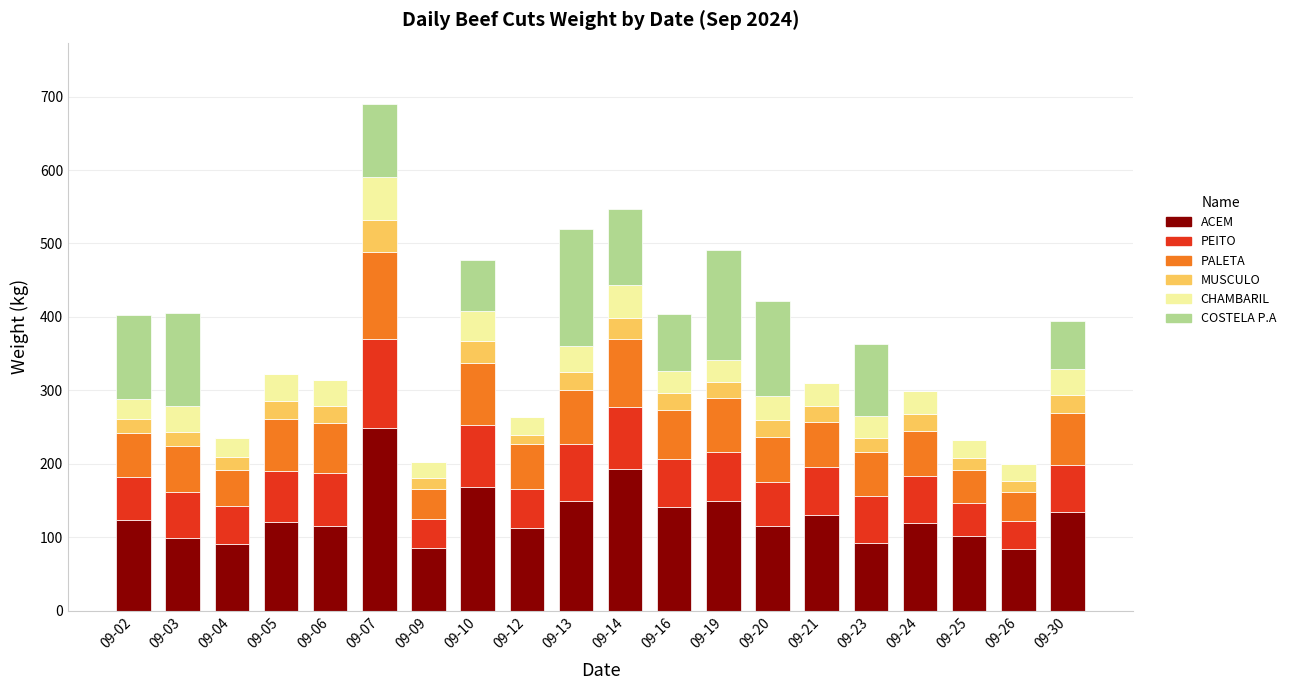

True or false: ACEM has a value of 149.3 at 09-19.

True